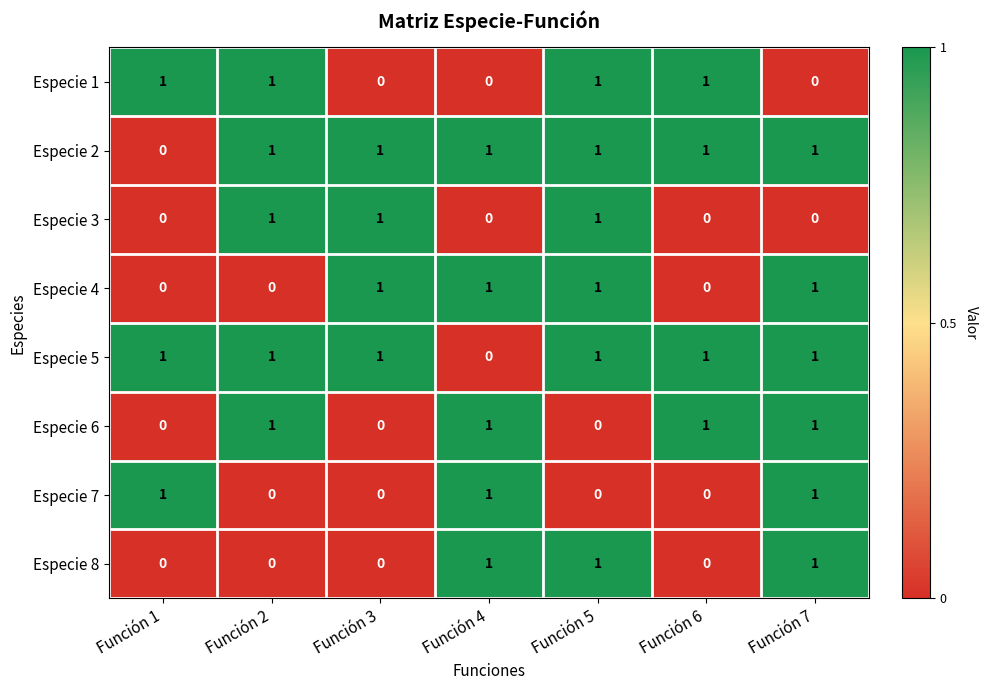

Is the value of Especie 1 at Función 3 greater than the value of Especie 2 at Función 4?

No